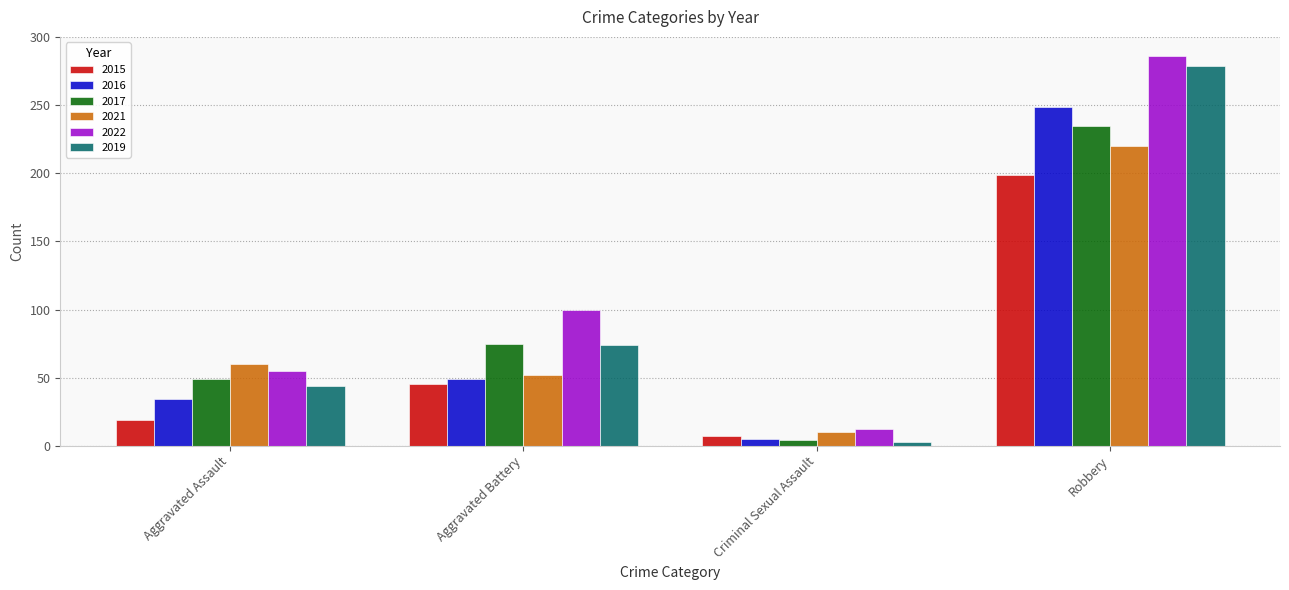

The 2021 series shows 60 at Aggravated Assault. True or false?

True